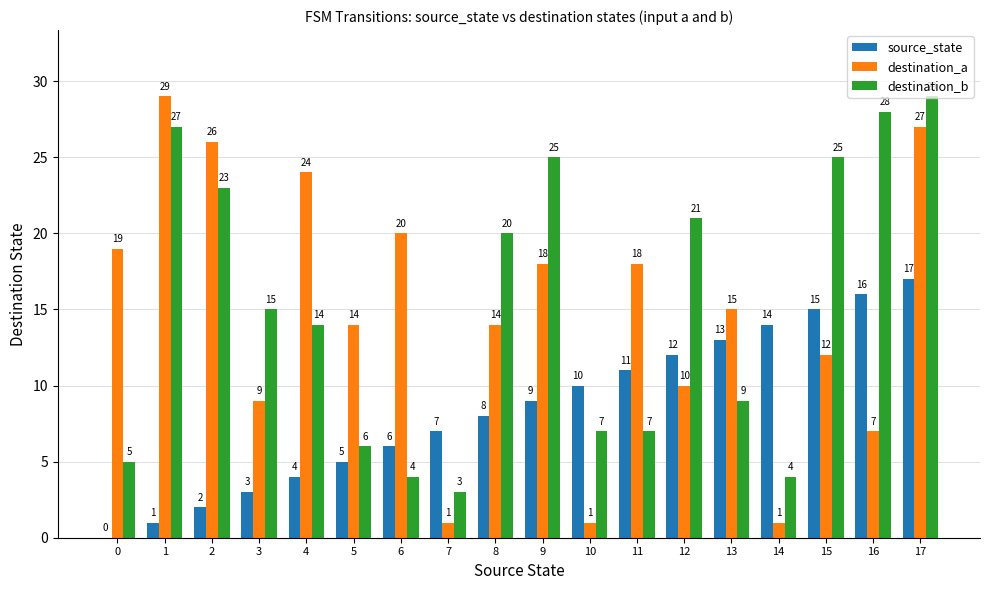

Which series changed the most between 7 and 13?

destination_a